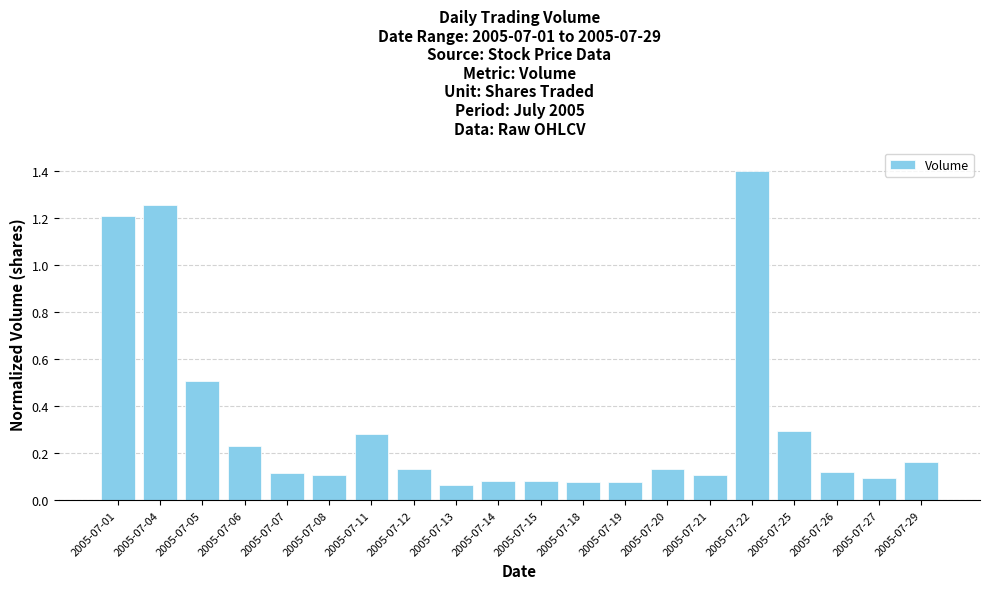

Which label corresponds to the largest value in the chart?

2005-07-22